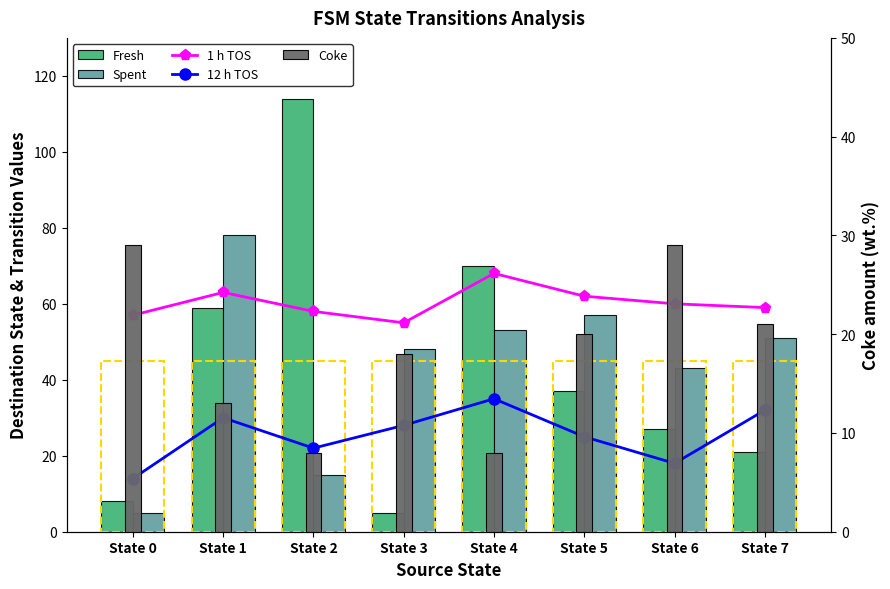

Reading right to left, list all the values displayed in this chart.

1 h TOS: 59	60	62	68	55	58	63	57
12 h TOS: 32	18	25	35	28	22	30	14
Fresh: 21	27	37	70	5	114	59	8
Spent: 51	43	57	53	48	15	78	5
Coke: 21	29	20	8	18	8	13	29